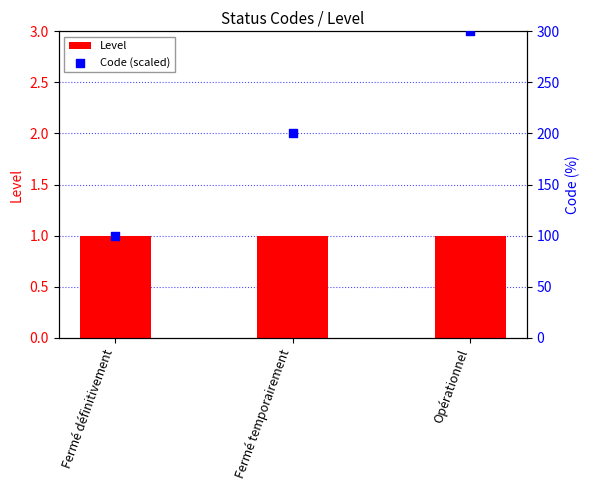

Which series has the widest spread of Y values?

Code (scaled)